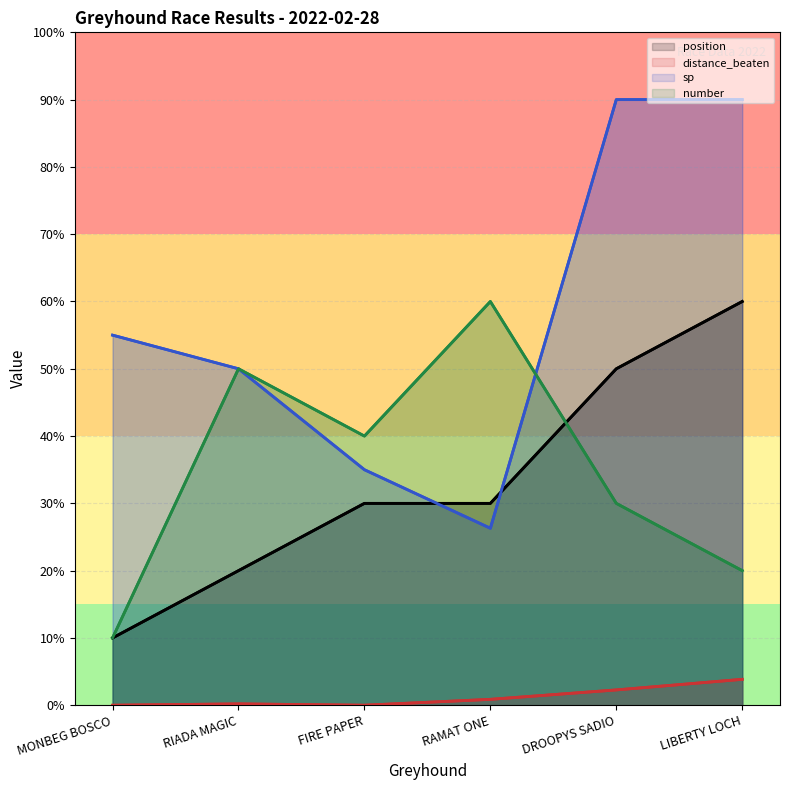

Does the chart display data point markers on the line(s)?

No